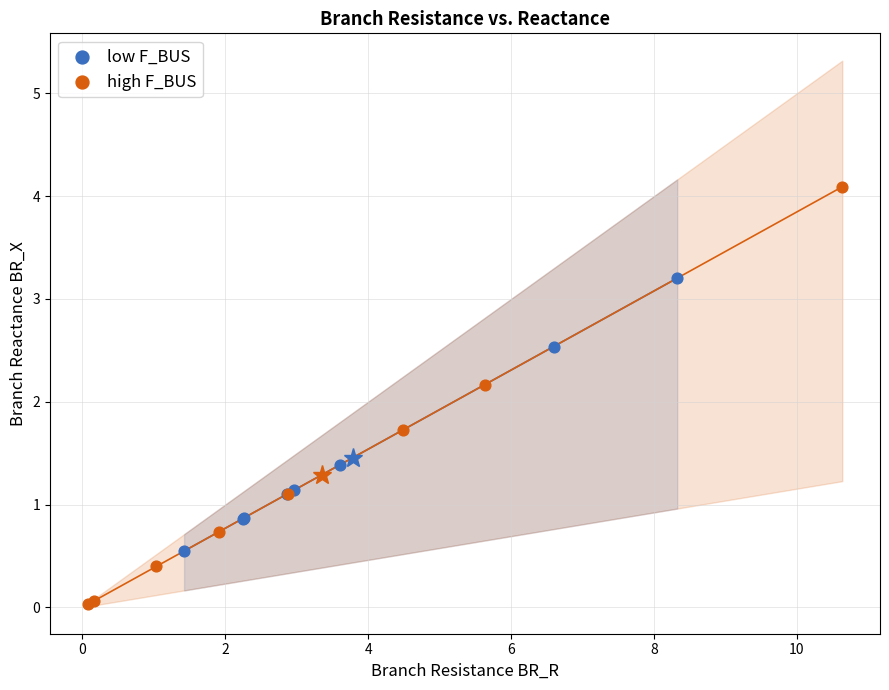

Which series has the largest Y range (max minus min)?

high F_BUS